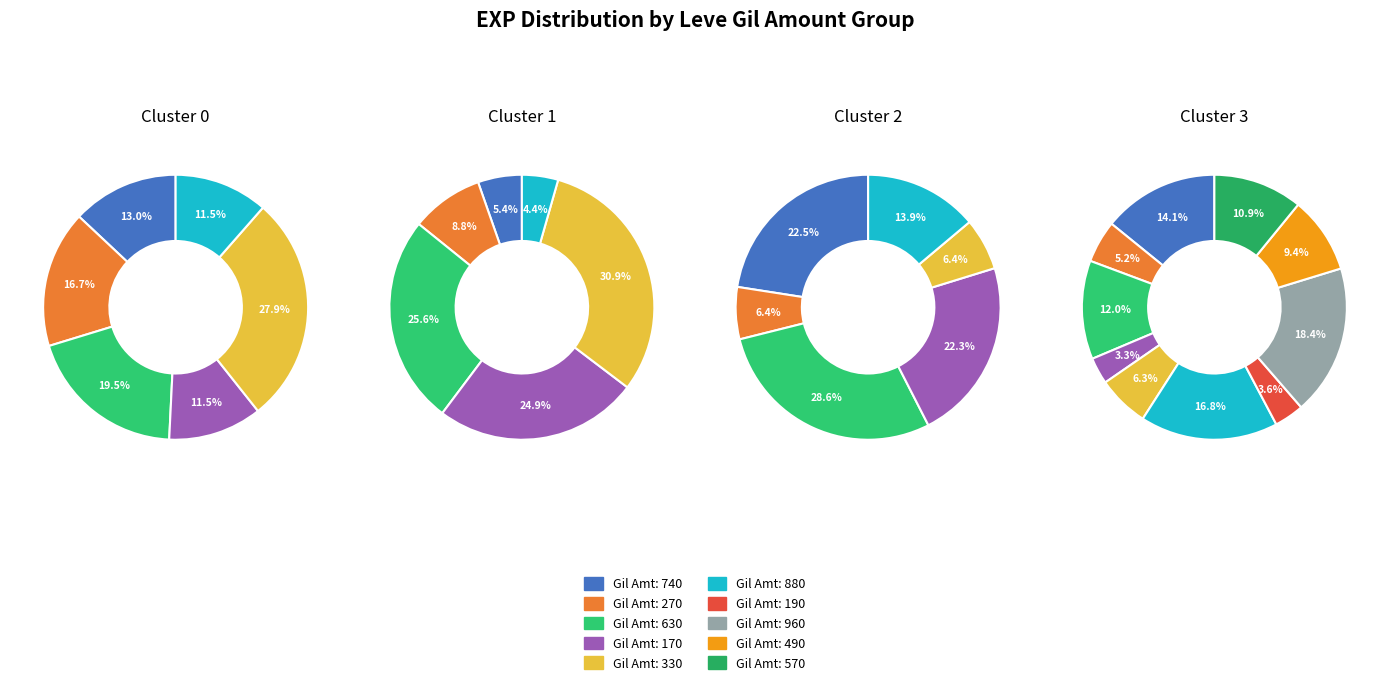

Is it true that 4 is 21% of the pie?

False